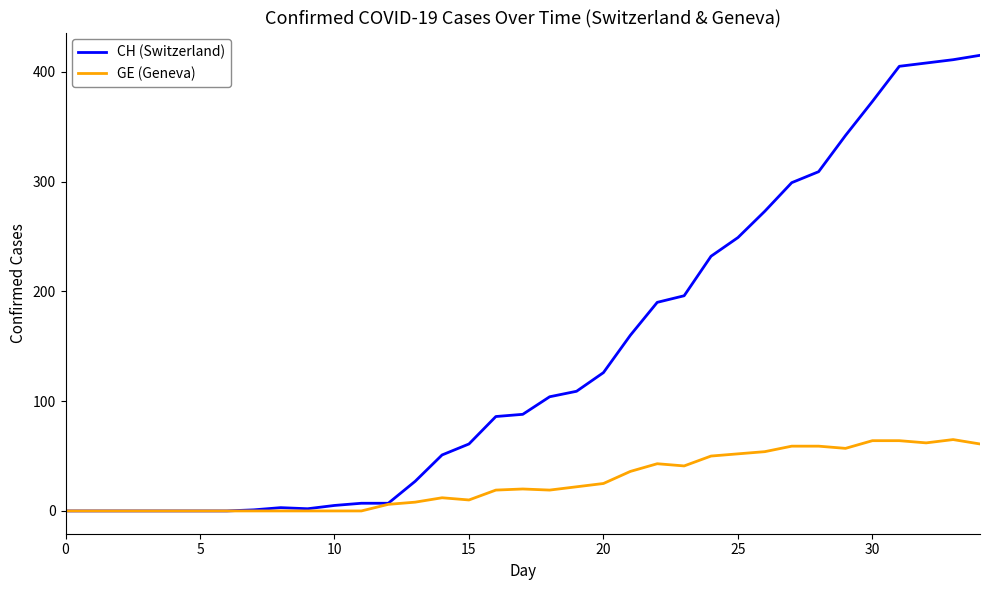

Which series has the widest spread of values?

CH (Switzerland)